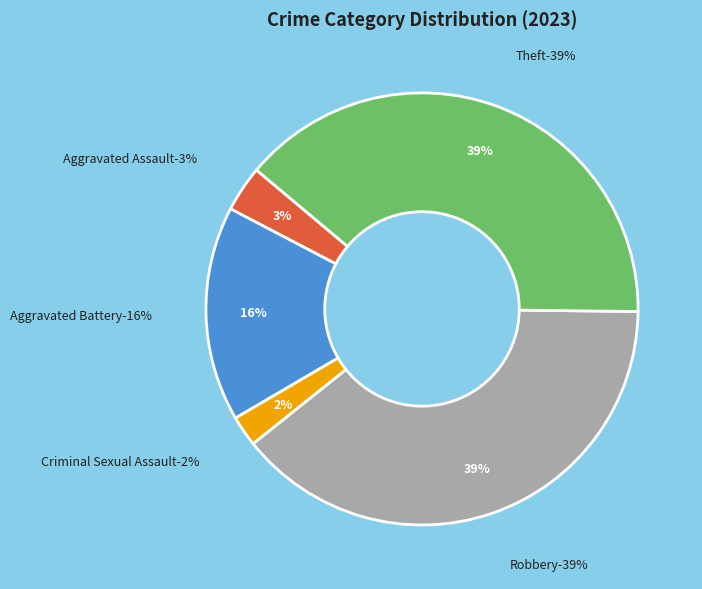

Is there any slice that represents more than half of the pie?

No